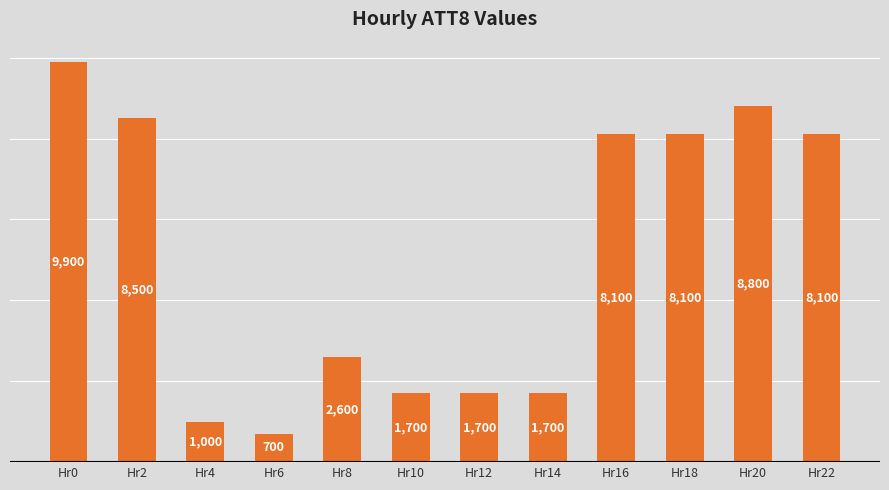

What is the approximate value at Hr0, to the nearest 10?

9900